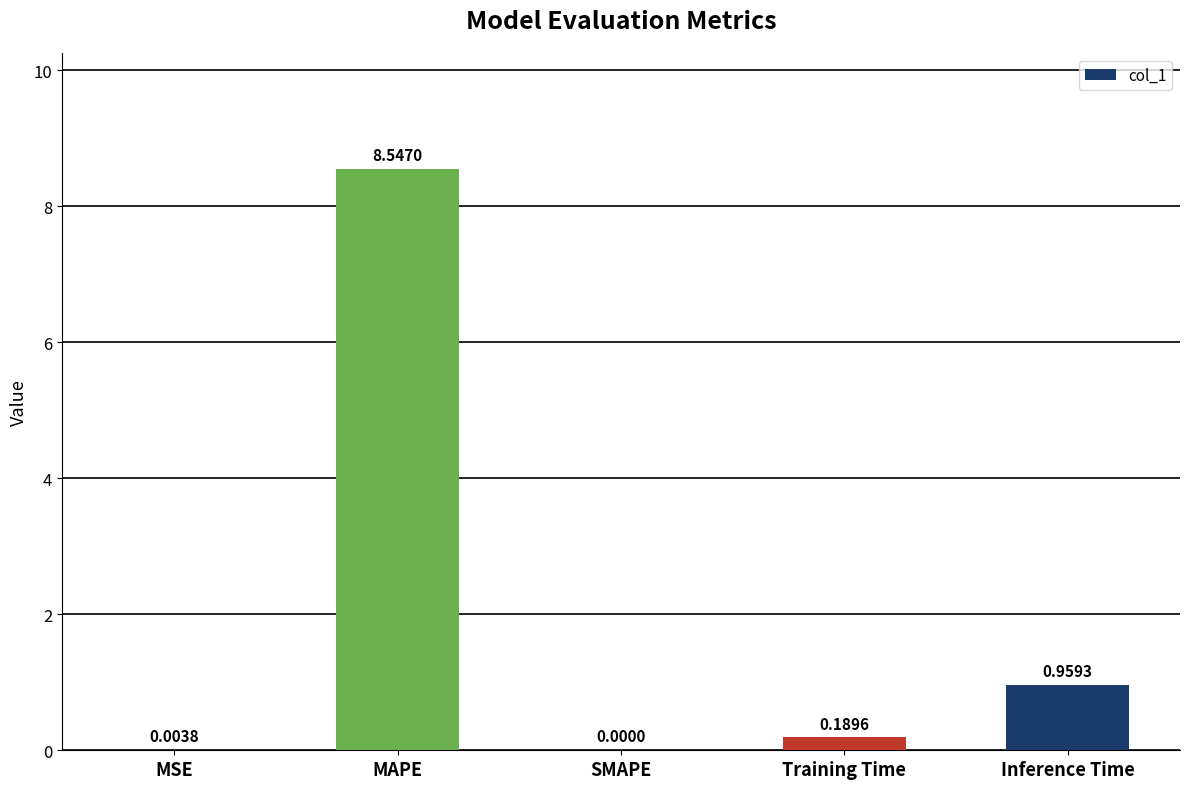

Between MSE and MAPE, which is larger?

MAPE